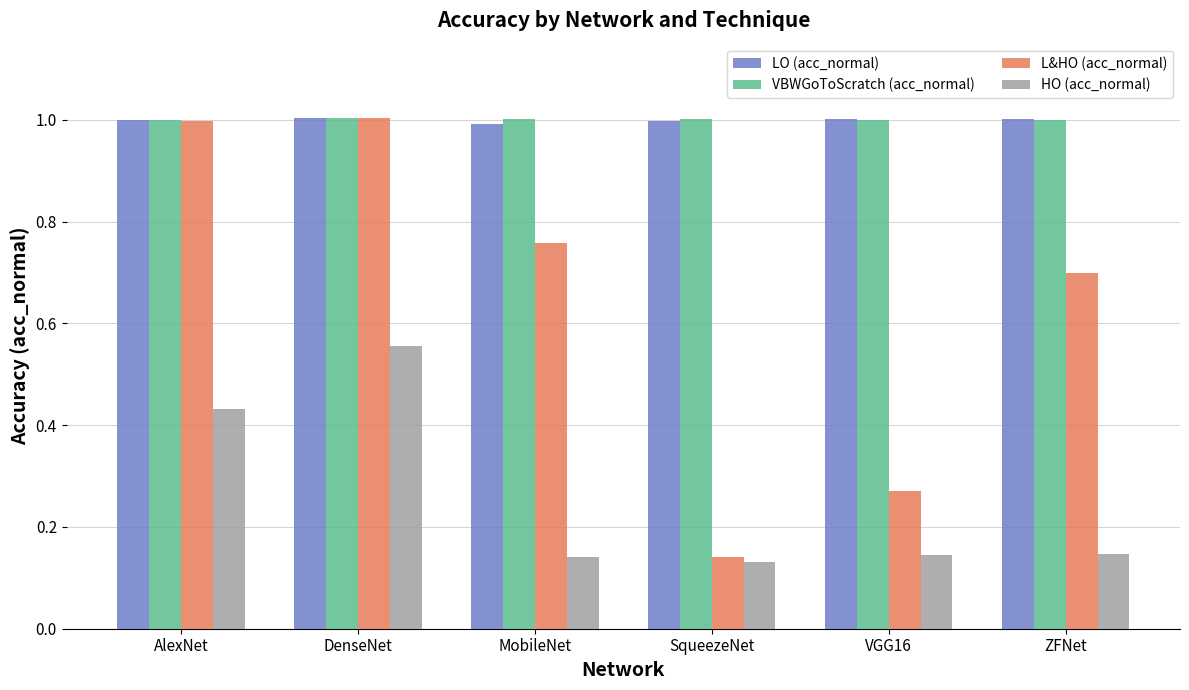

Which series has the widest spread of values?

L&HO (acc_normal)